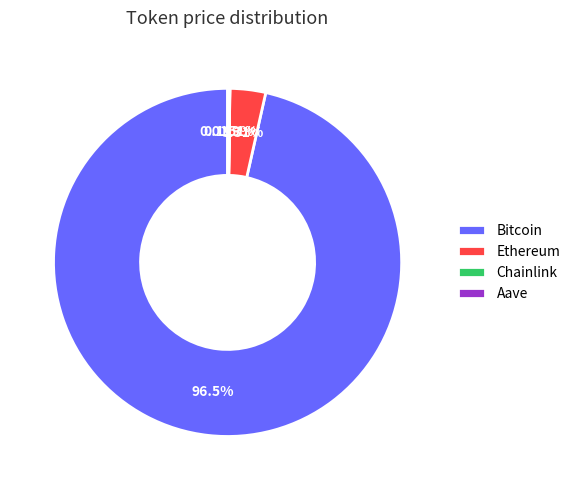

Which category accounts for the majority?

Bitcoin